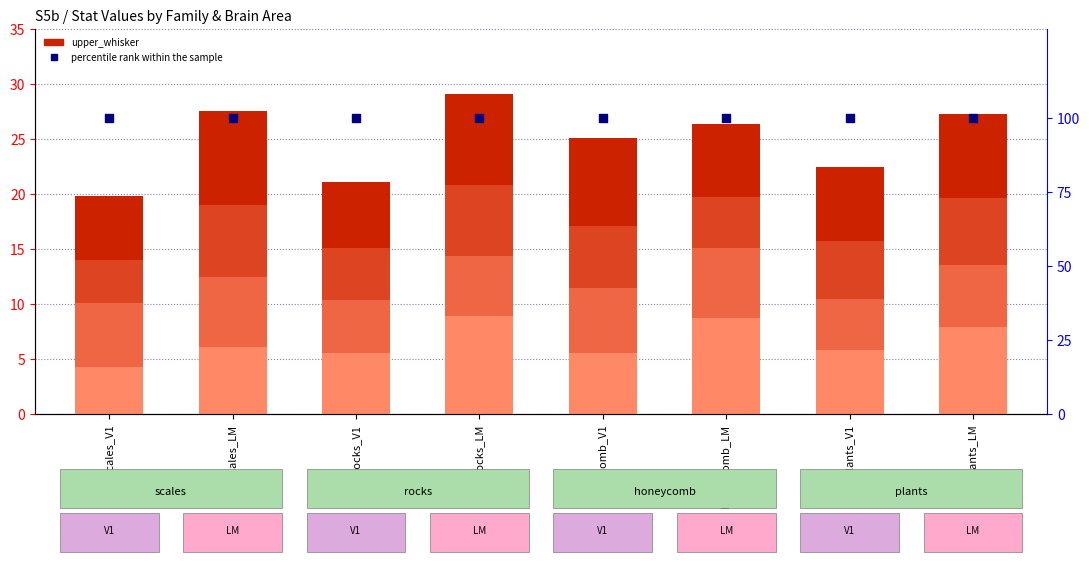

Which series has the largest Y range (max minus min)?

upper_whisker